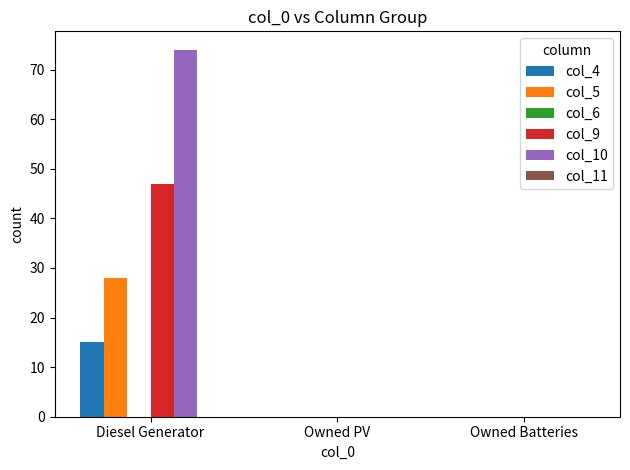

Is it true that col_4 equals 25 at Diesel Generator?

False